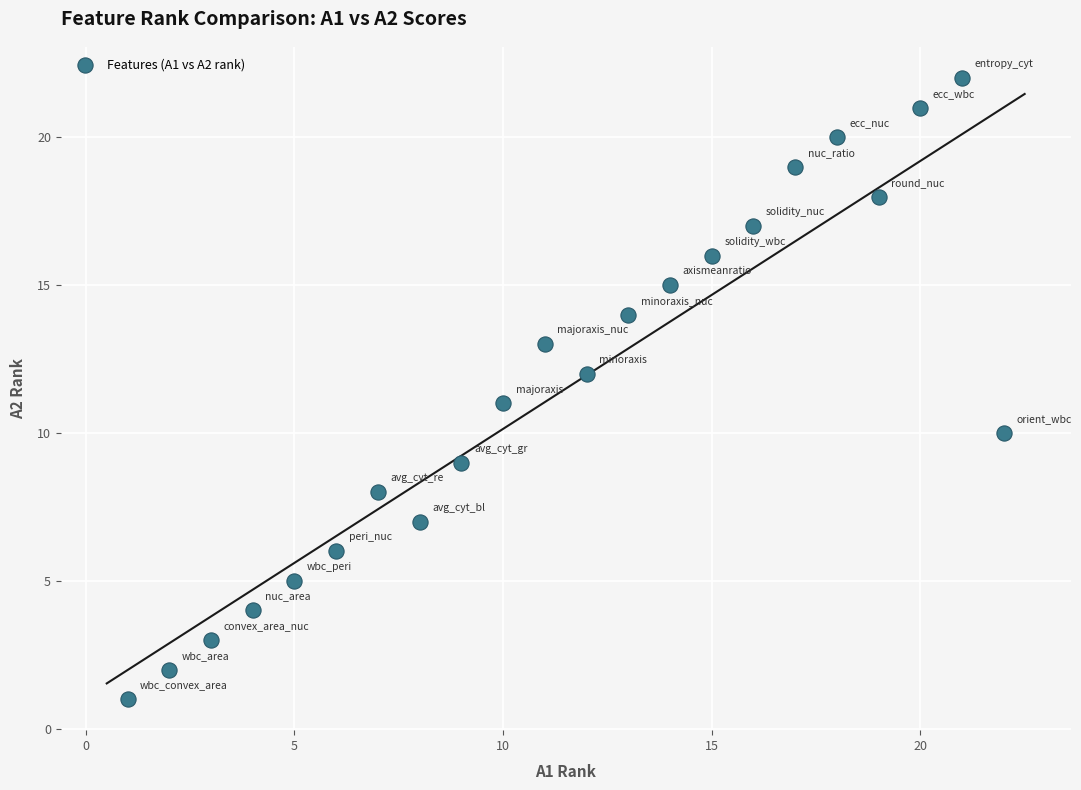

What is the range of X values (max minus min)?

21